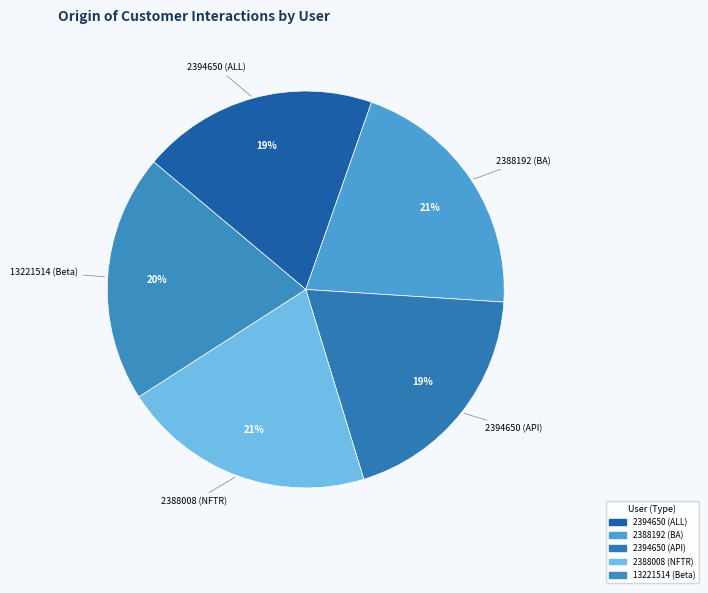

Is there a majority slice in this chart?

No